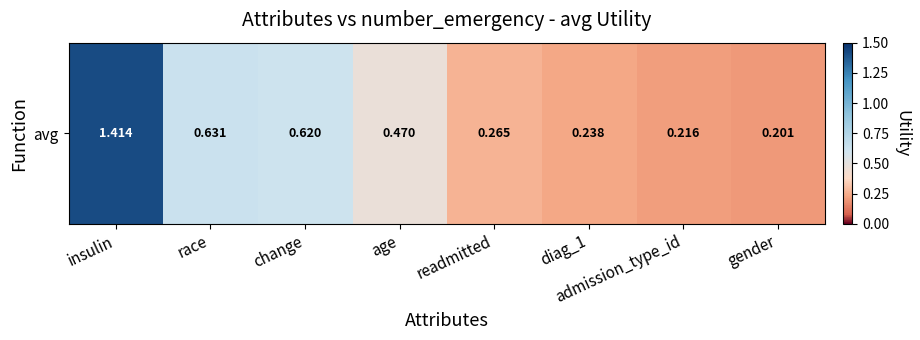

At which label is the value closest to 0?

gender